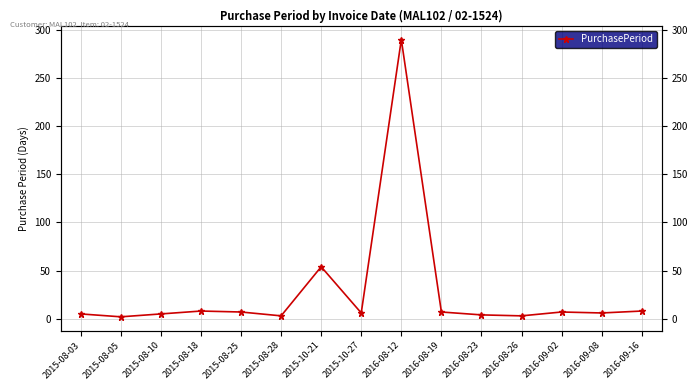

What is the change in value from 2015-08-18 to 2015-08-25?

-1